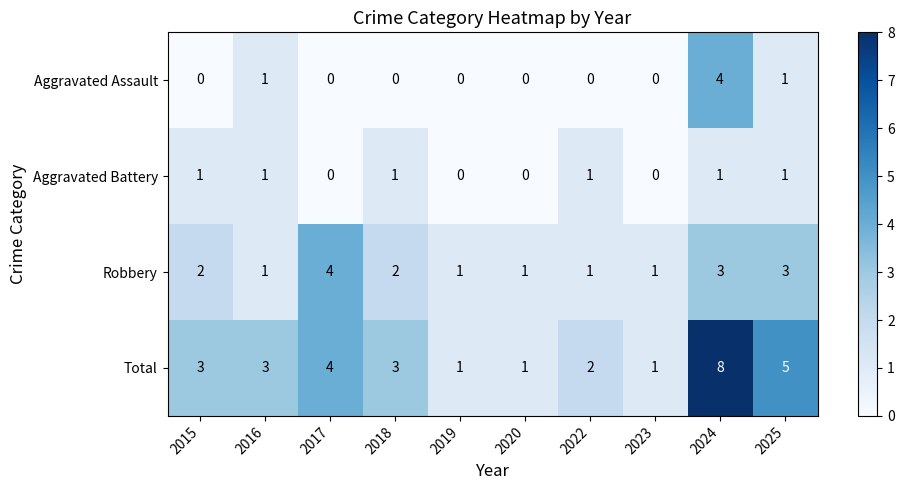

What is the difference between the maximum and minimum values in the Total series?

7